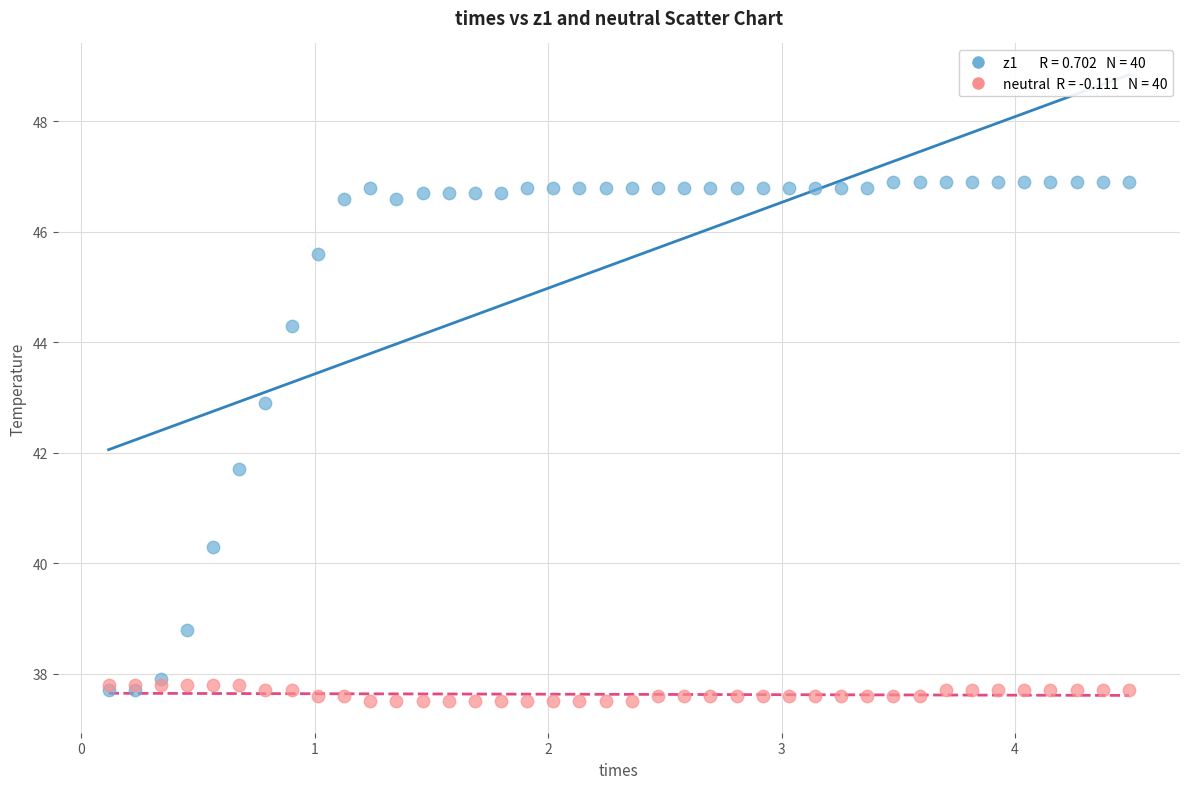

Across all series, what Y value is closest to 42?

41.7